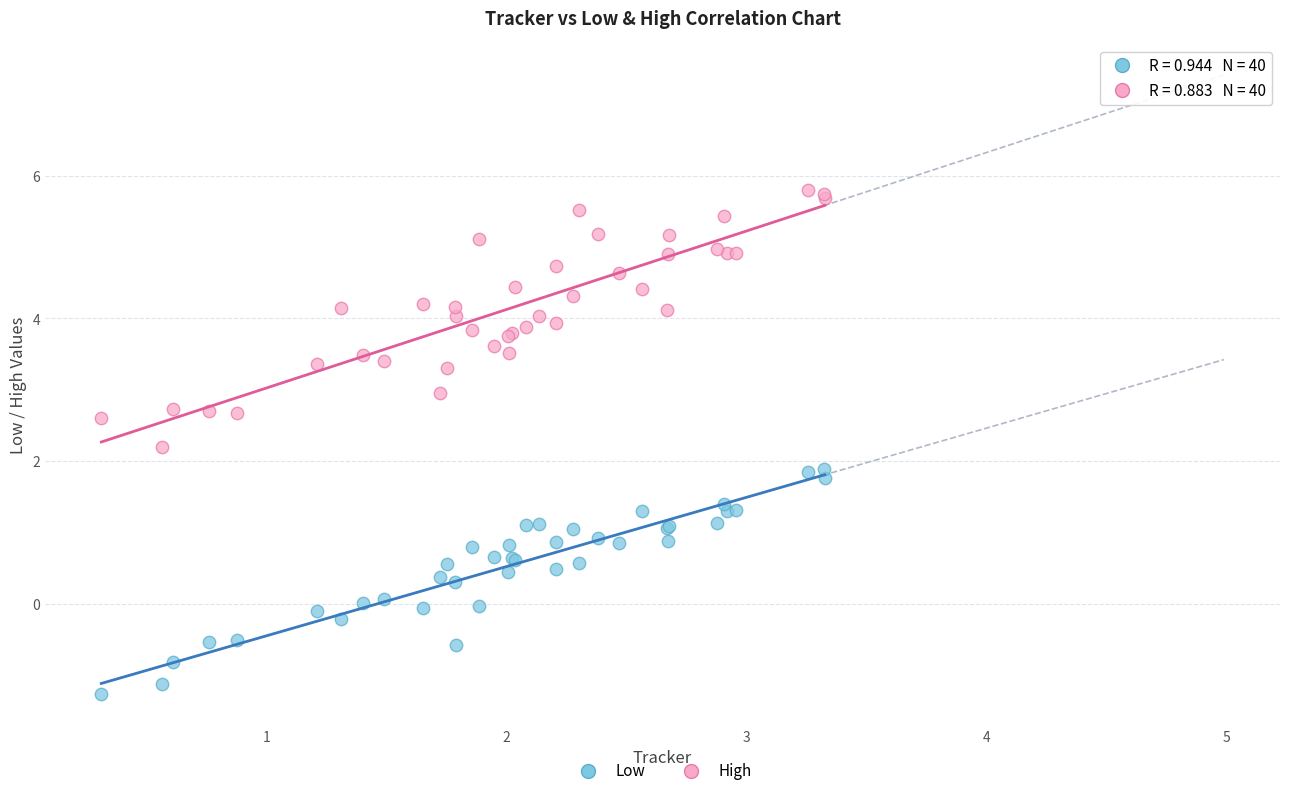

Which series reaches the minimum Y coordinate?

Low